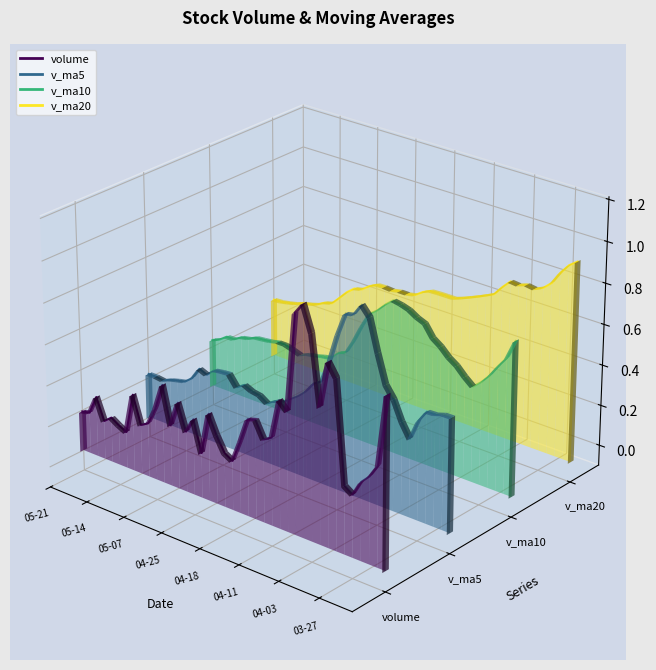

True or false: v_ma10 has more than 0 points higher than both neighbors.

True